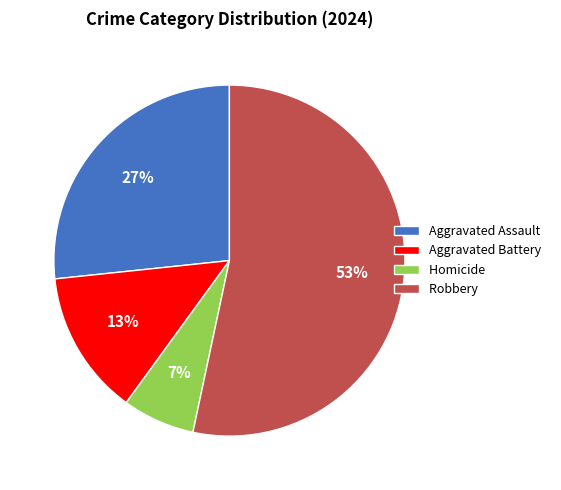

Which category has the smallest portion of the pie?

Homicide